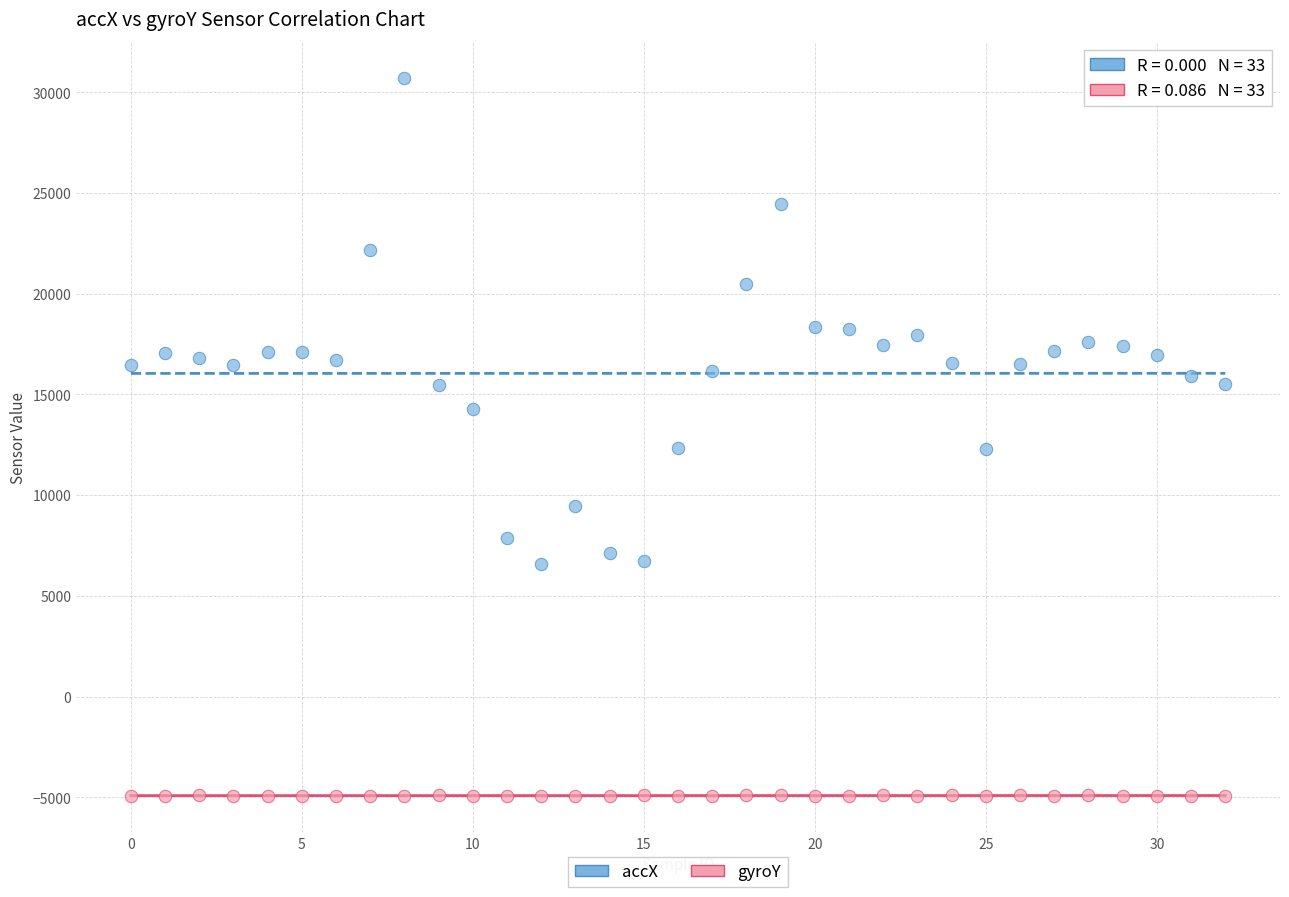

Across all data points, what is the range of Y values (max minus min)?

35664